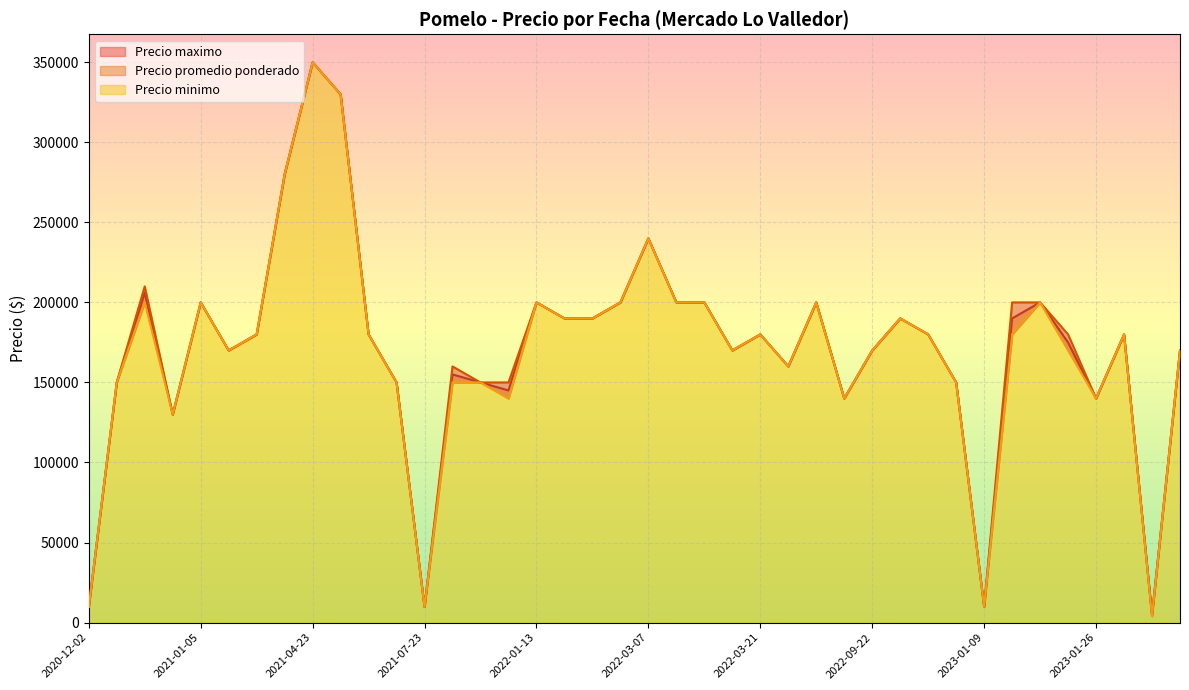

At which label does Precio maximo reach its peak?

2021-04-23